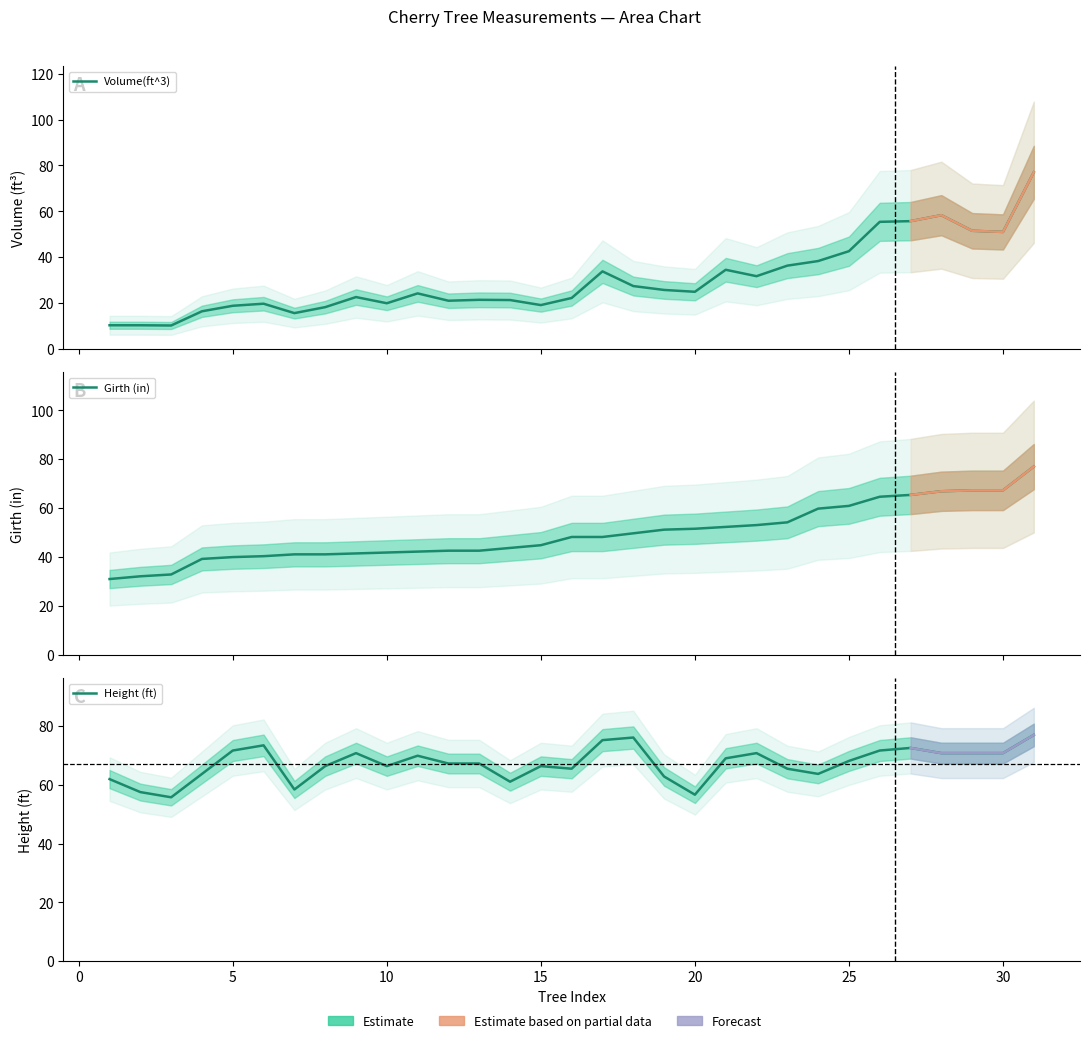

Rank the series by their maximum value, from highest to lowest.

Volume(ft^3), Girth (in), Height (ft)